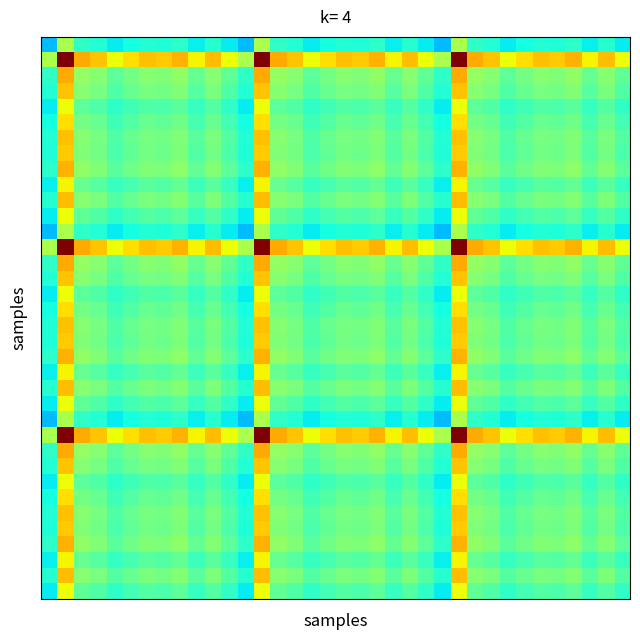

Count the number of data series in this chart.

36